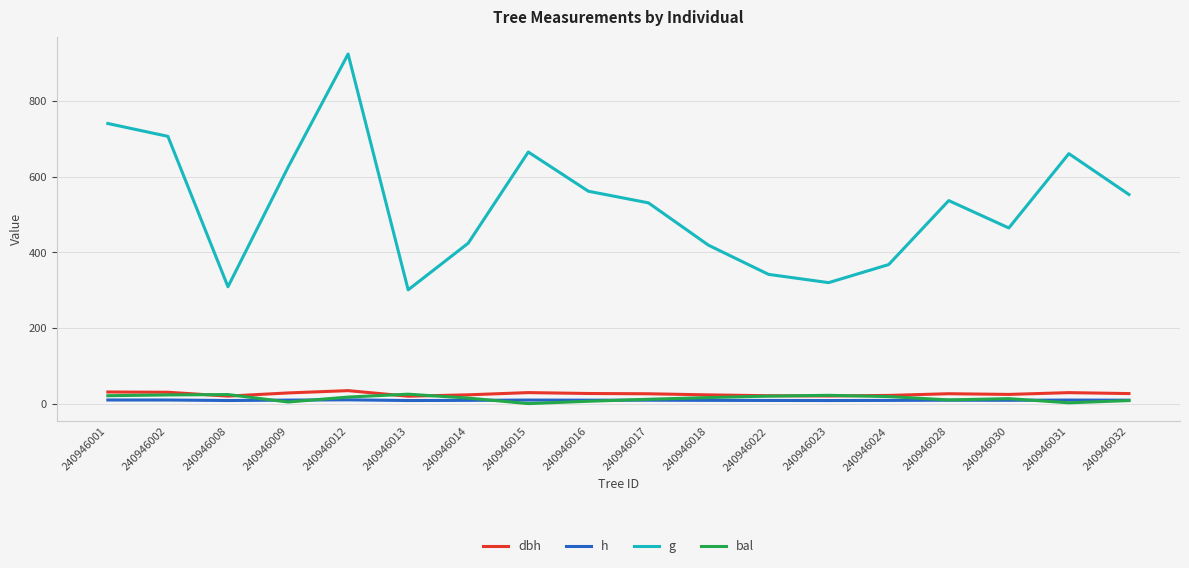

At which category does the chart reach its peak across all series?

240946012